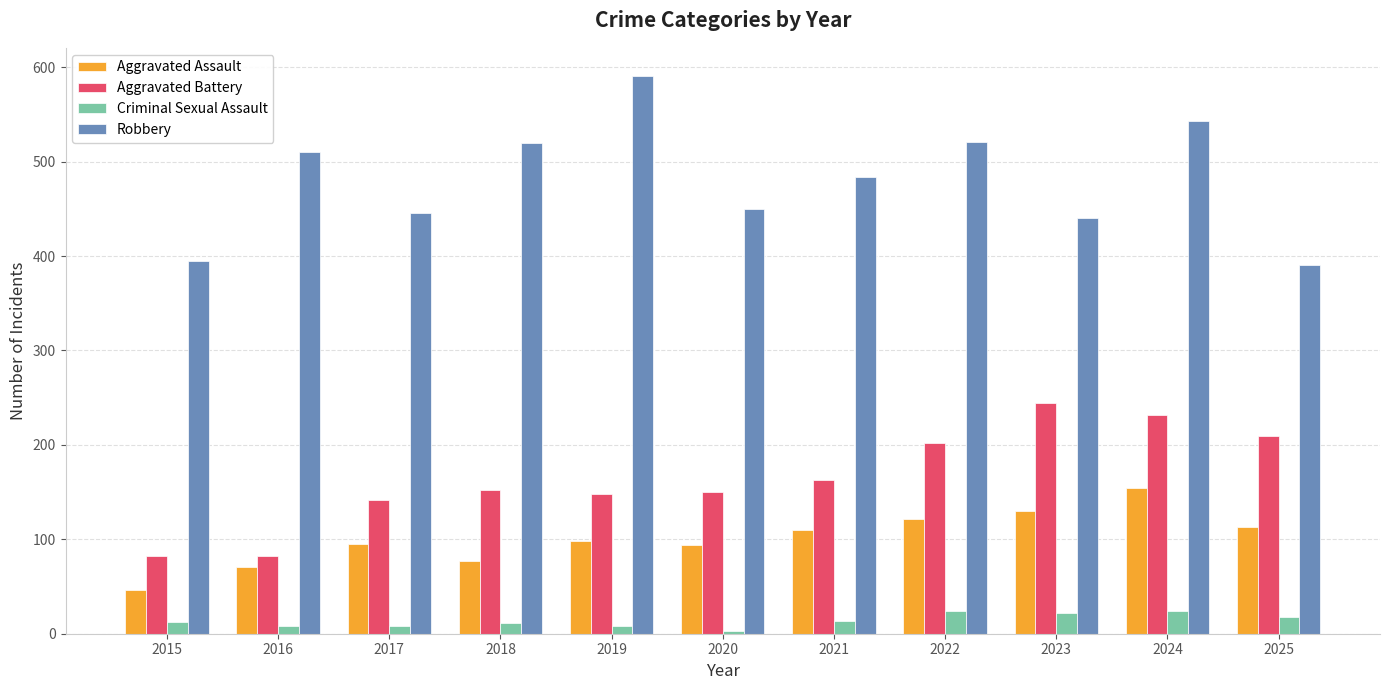

What is the difference between the maximum and minimum values in the Criminal Sexual Assault series?

21